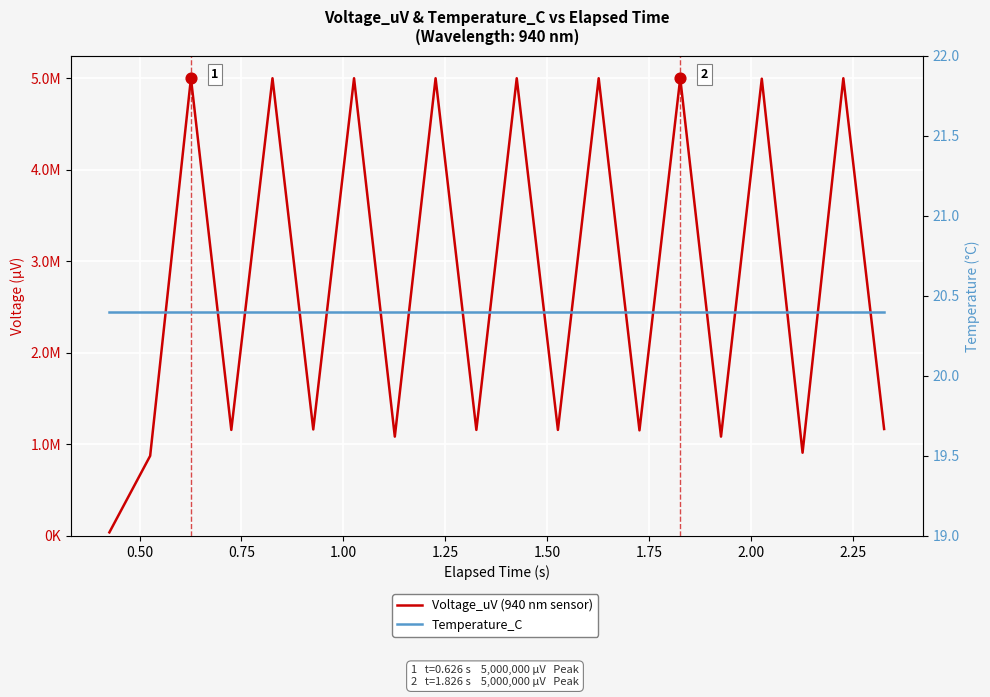

Is the value of Voltage_uV (940 nm sensor) at 0.25 greater than the value of Temperature_C at 15?

Yes